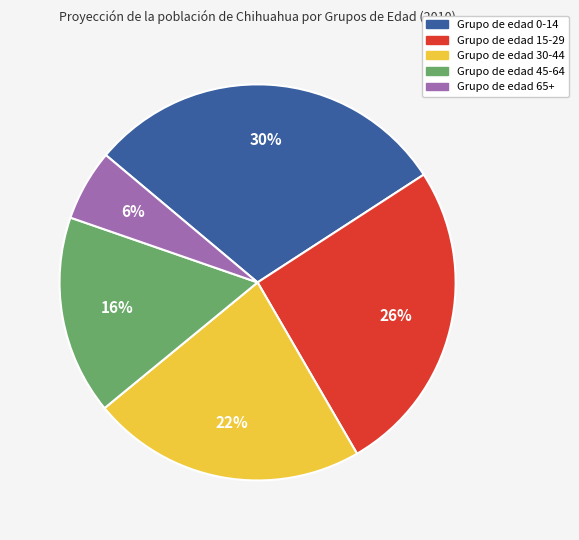

To the nearest percent, what is the average slice percentage?

20%